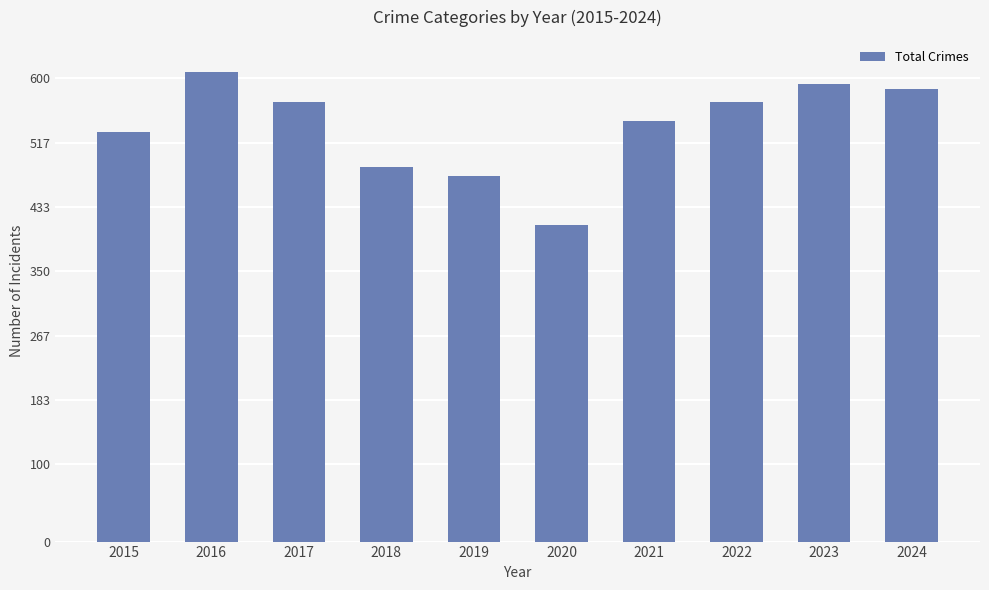

Read the value at 2023, to the nearest 5.

595